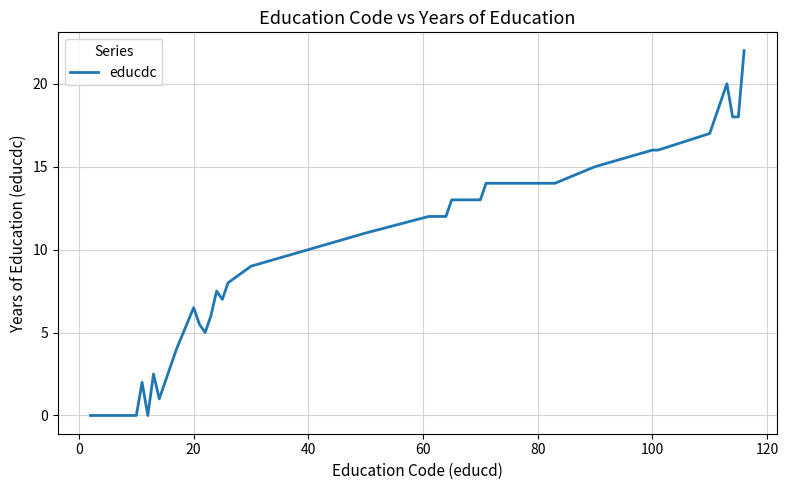

How many lines are shown in the chart?

1